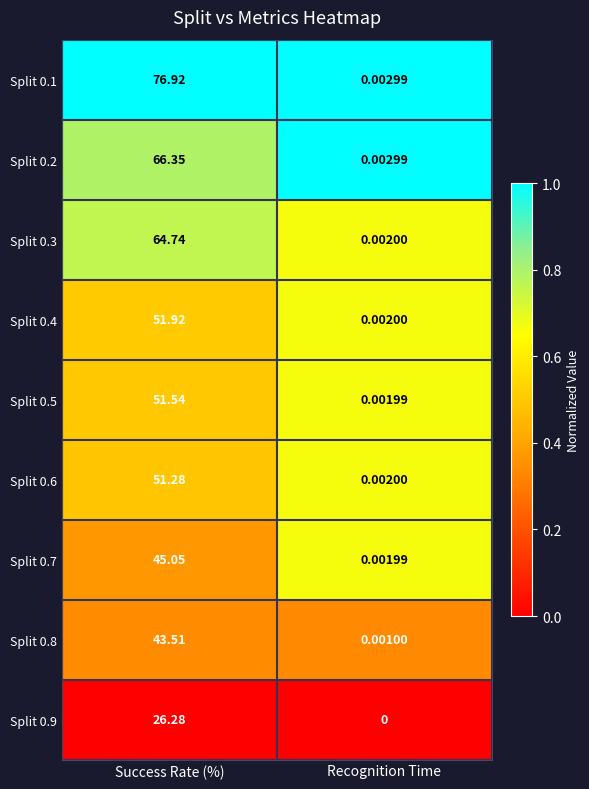

Rank the categories by Split 0.6 value from lowest to highest.

Recognition Time, Success Rate (%)